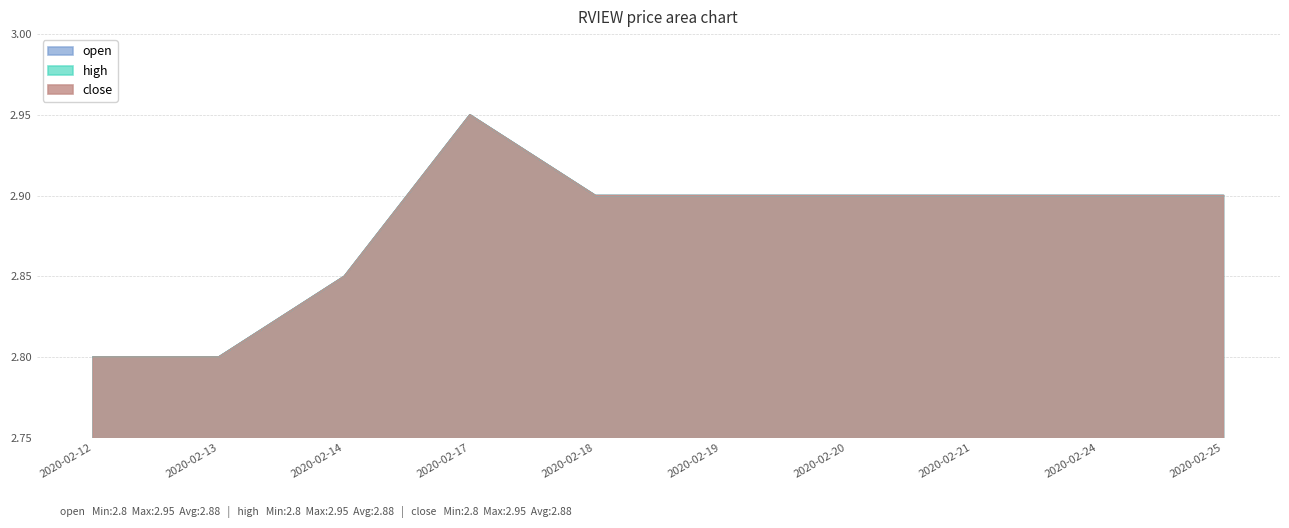

True or false: close and high cross at least once.

False